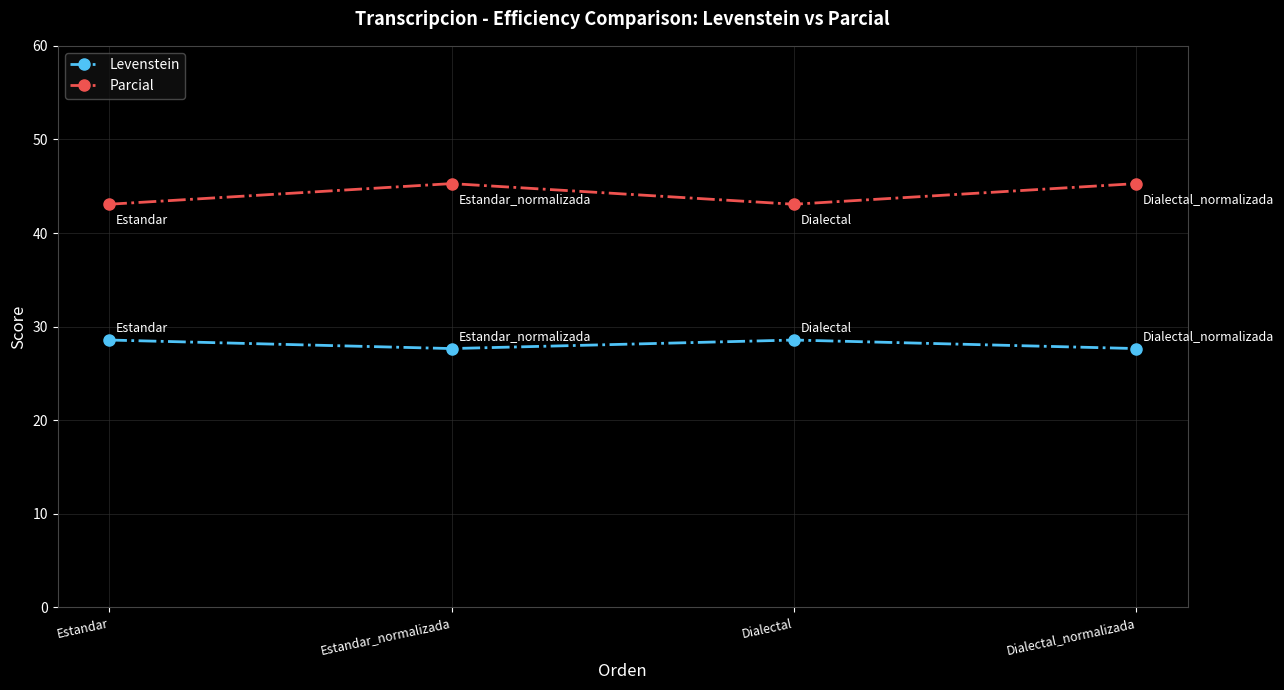

The value of Parcial at Estandar_normalizada is 45.3. True or false?

True